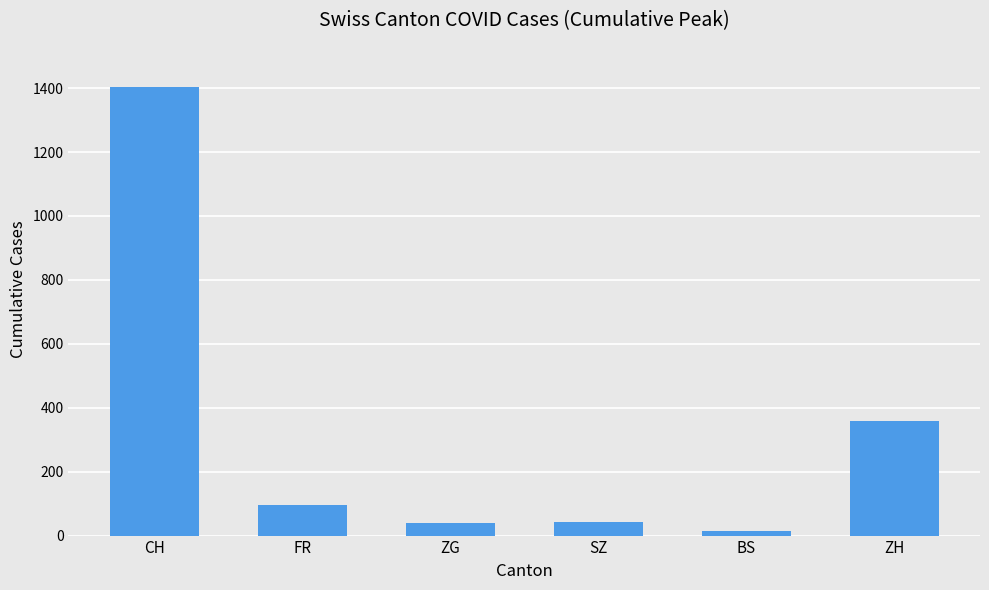

At which category does the chart reach its peak across all series?

CH